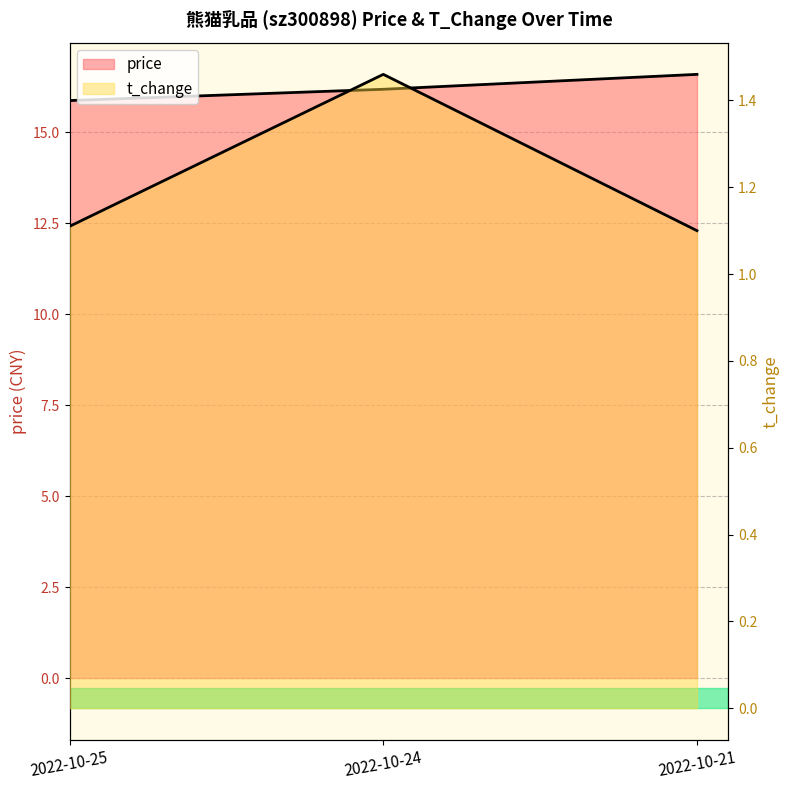

Rank the series by their average value, from highest to lowest.

price, t_change